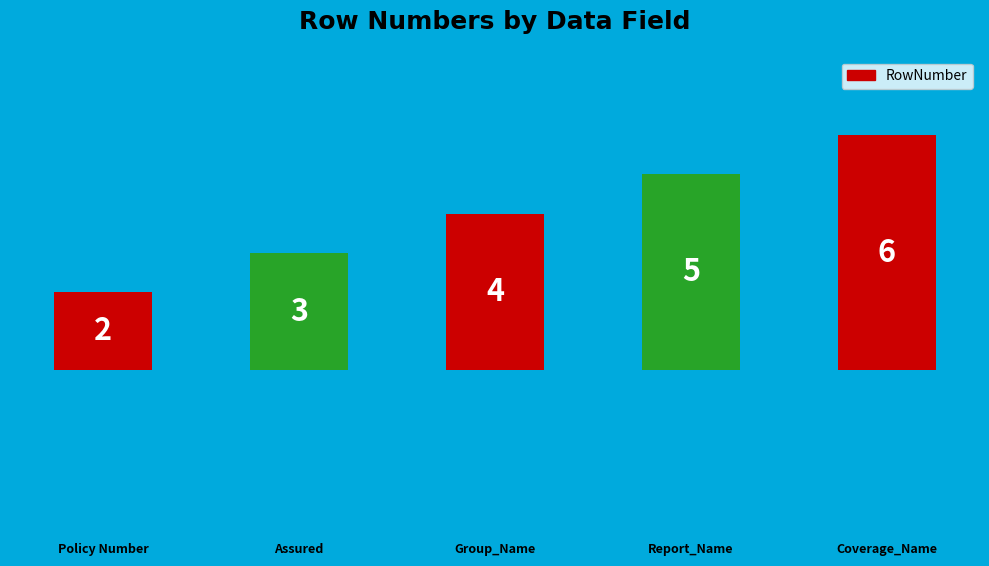

What is the difference between the maximum and minimum values?

4